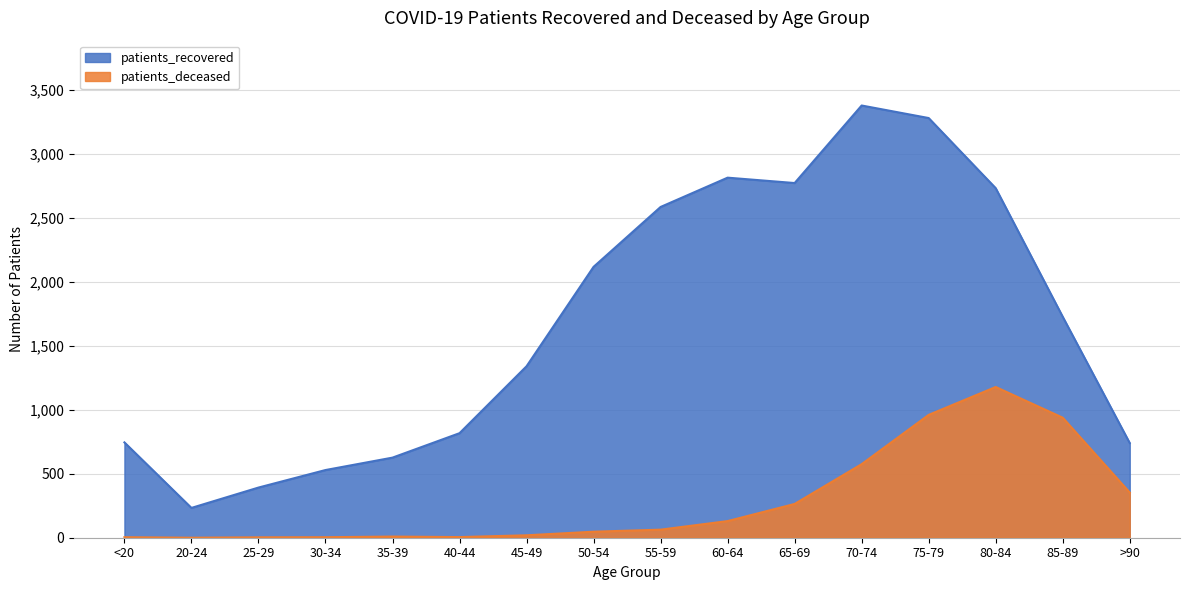

True or false: patients_recovered has a value of 2732 at 80-84.

True